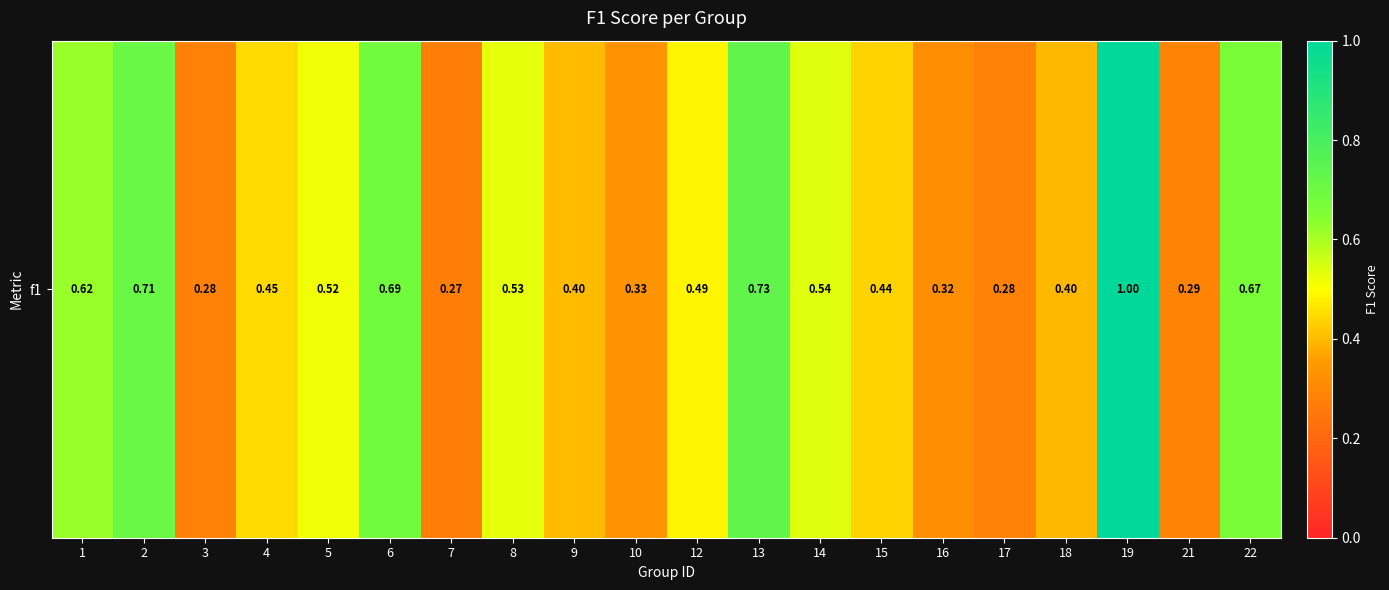

Reading left to right, extract all data points from this chart.

1=0.6	2=0.7	3=0.3	4=0.4	5=0.5	6=0.7	7=0.3	8=0.5	9=0.4	10=0.3	12=0.5	13=0.7	14=0.5	15=0.4	16=0.3	17=0.3	18=0.4	19=1.0	21=0.3	22=0.7